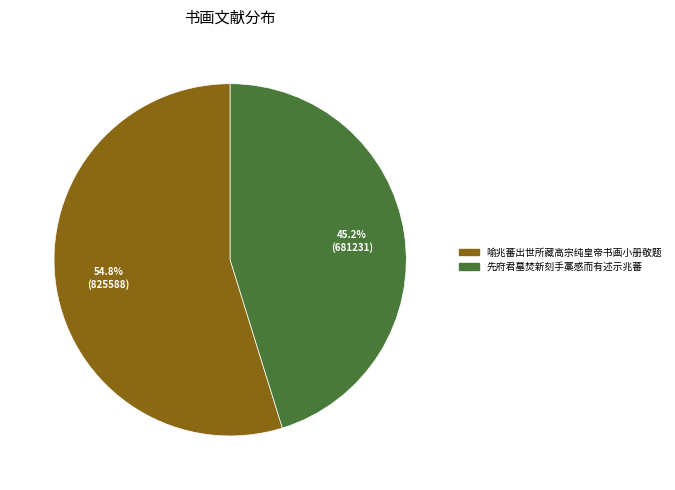

To the nearest percent, what portion does 喻兆蕃出世所藏高宗纯皇帝书画小册敬题 represent?

55%